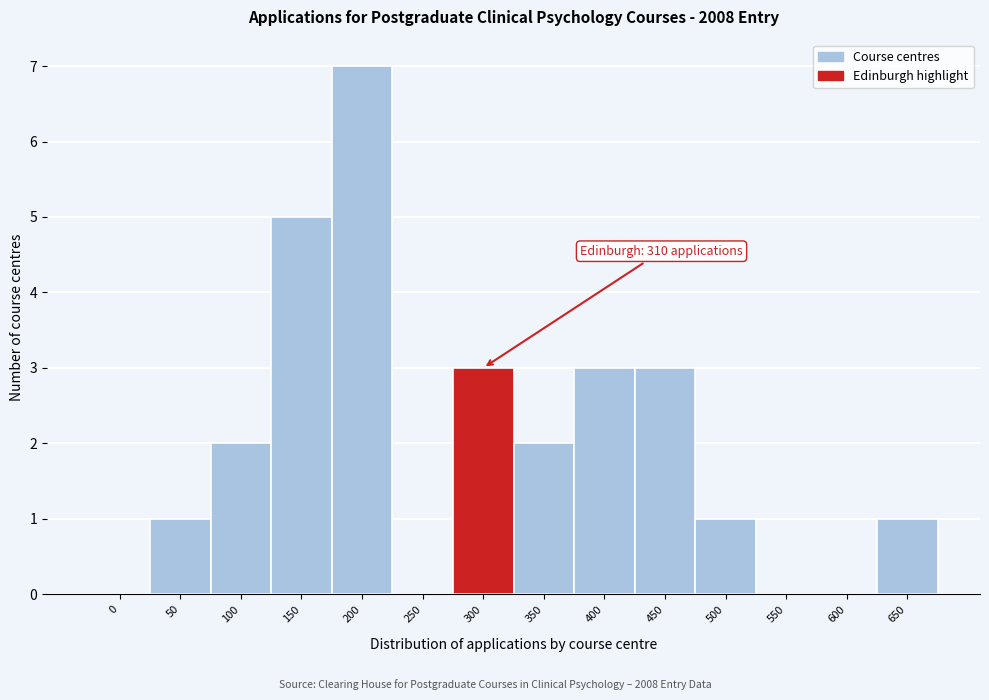

Reading left to right, what are all the values shown in this chart?

0=0	50=1	100=2	150=5	200=7	250=0	300=3	350=2	400=3	450=3	500=1	550=0	600=0	650=1